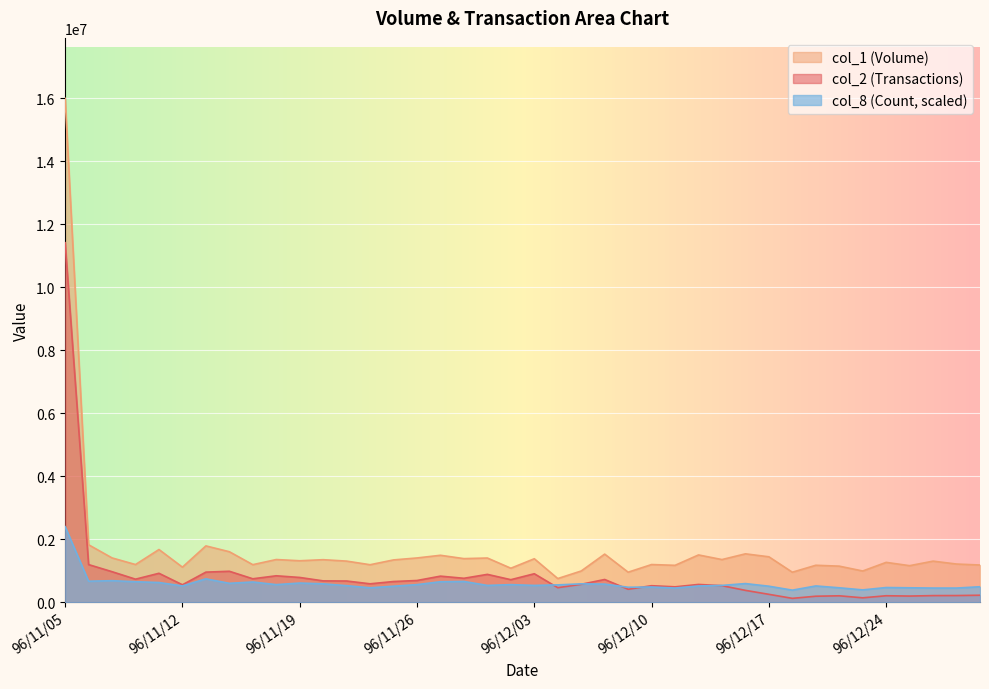

How many series are shown in this chart?

3